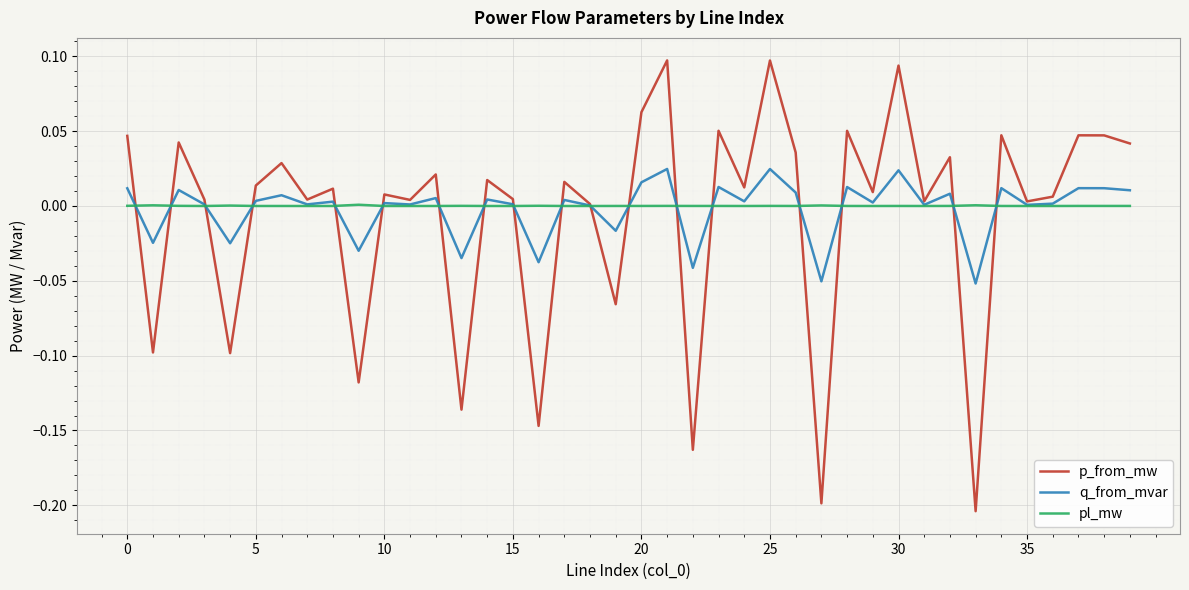

Which series has the largest range (max minus min)?

p_from_mw